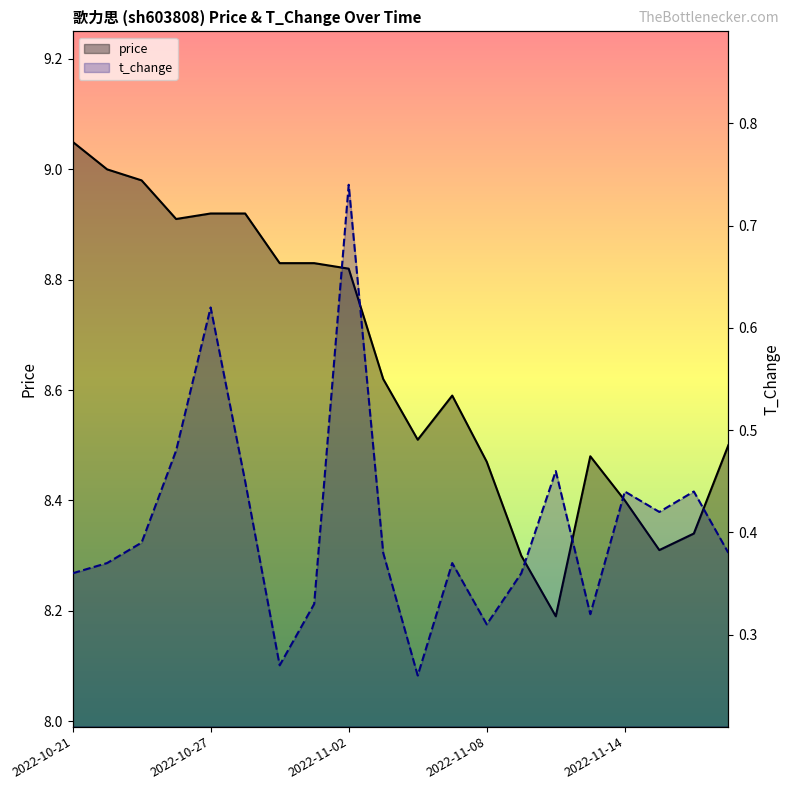

Is the value of price at 2022-11-14 greater than the value of t_change at 18?

Yes